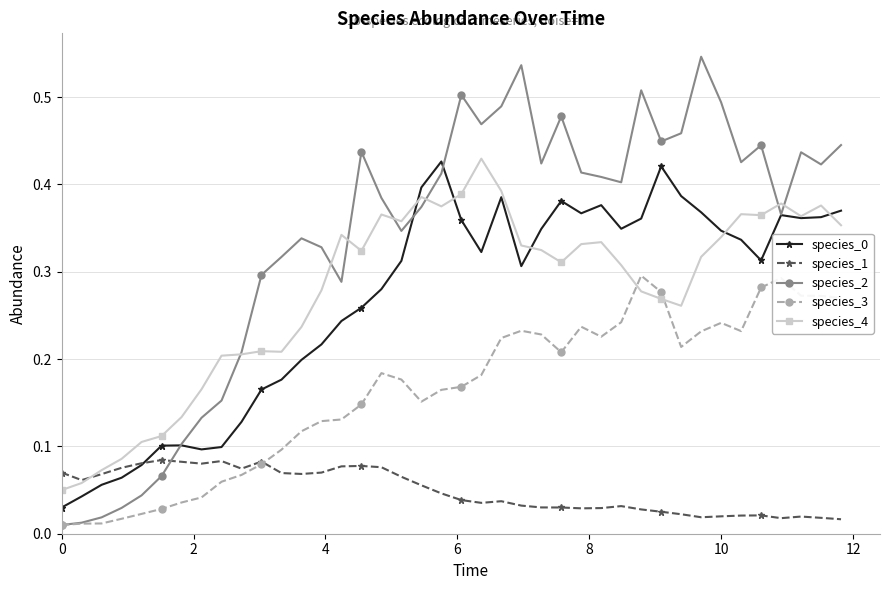

Which series has the largest range (max minus min)?

species_2